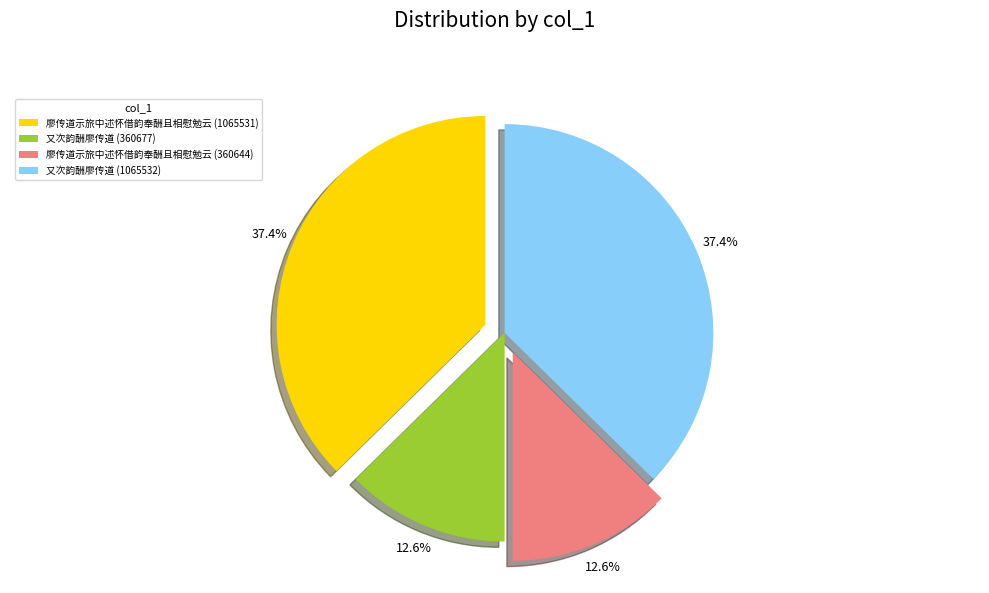

Does 廖传道示旅中述怀借韵奉酬且相慰勉云 (360644) account for over 50% of the chart?

No